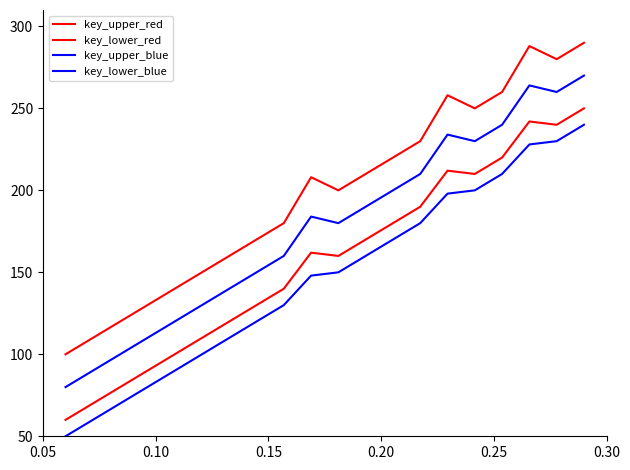

What is the value of the key_upper_blue point at the 11th from the left?

180